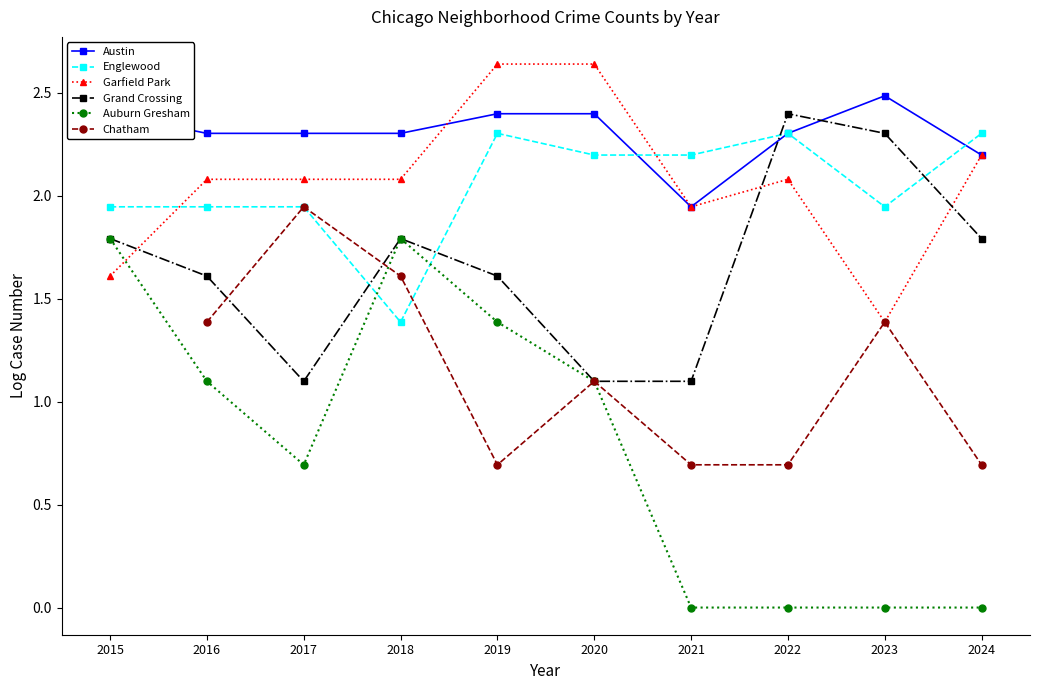

Rank the series at 2023 from highest to lowest value.

Austin, Grand Crossing, Englewood, Garfield Park, Chatham, Auburn Gresham